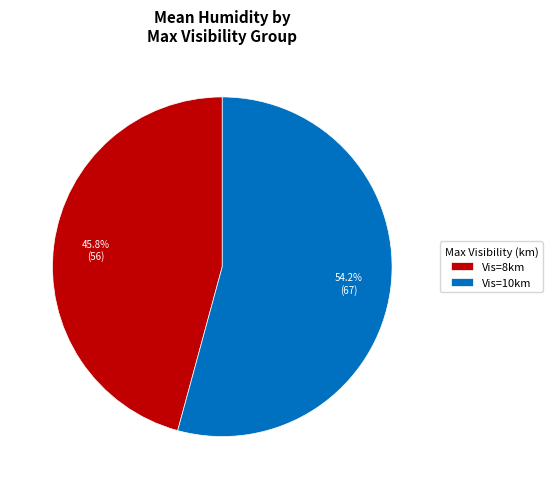

To the nearest percent, what is the difference between the largest and smallest slice percentages?

8%